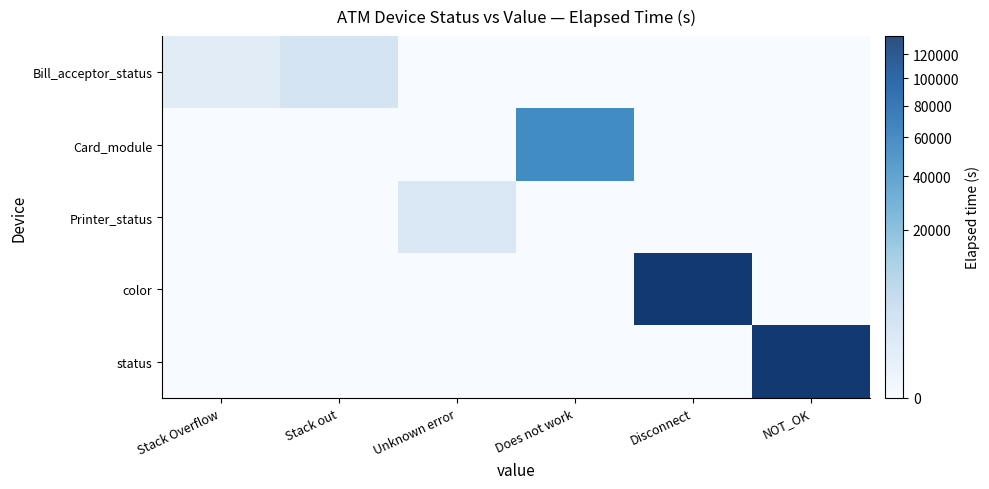

Is the value of Card_module at Disconnect greater than the value of status at Does not work?

No